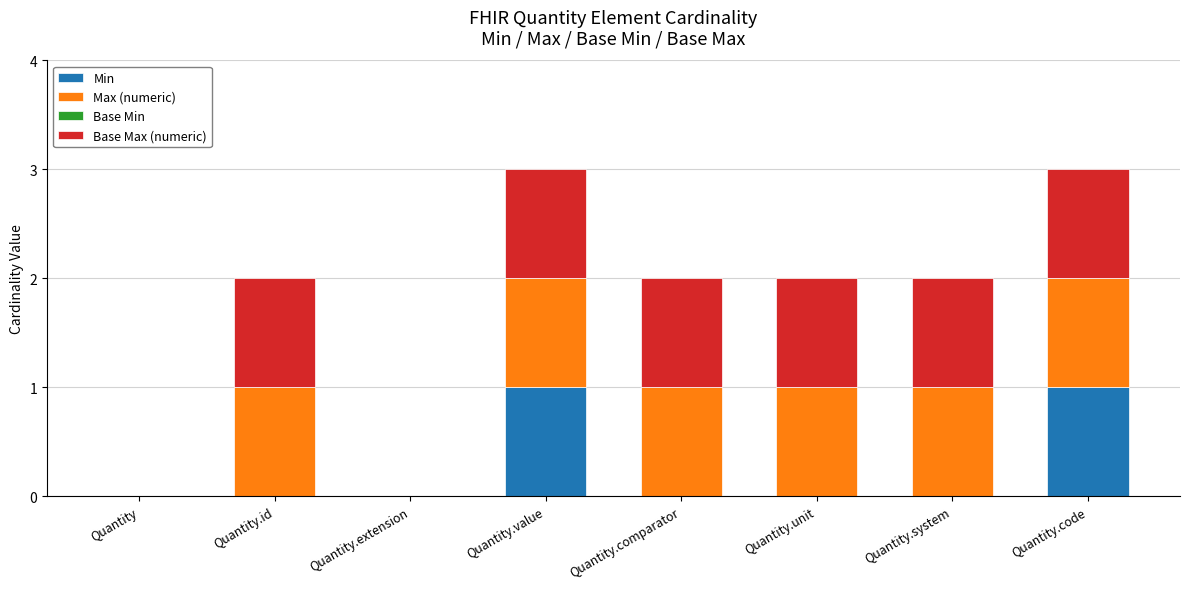

The Min series shows 0 at Quantity.id. True or false?

True